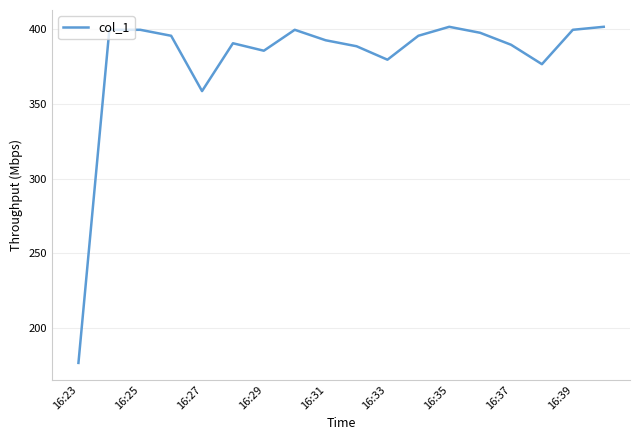

What is the difference between the maximum and minimum values?

224.8